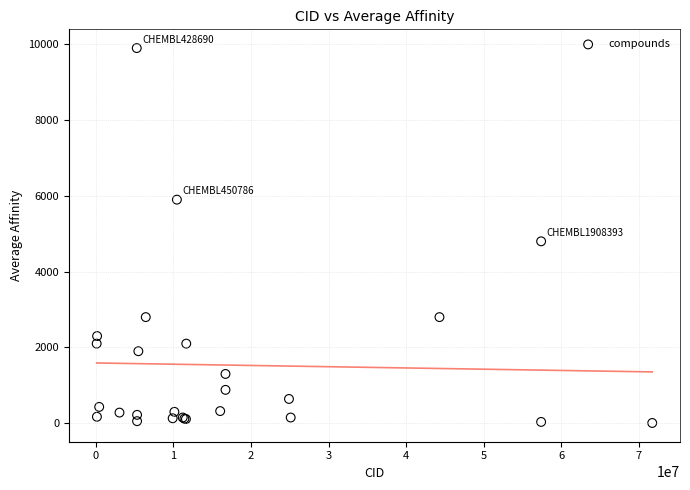

What Y value in the scatter plot is closest to 4953?

4800